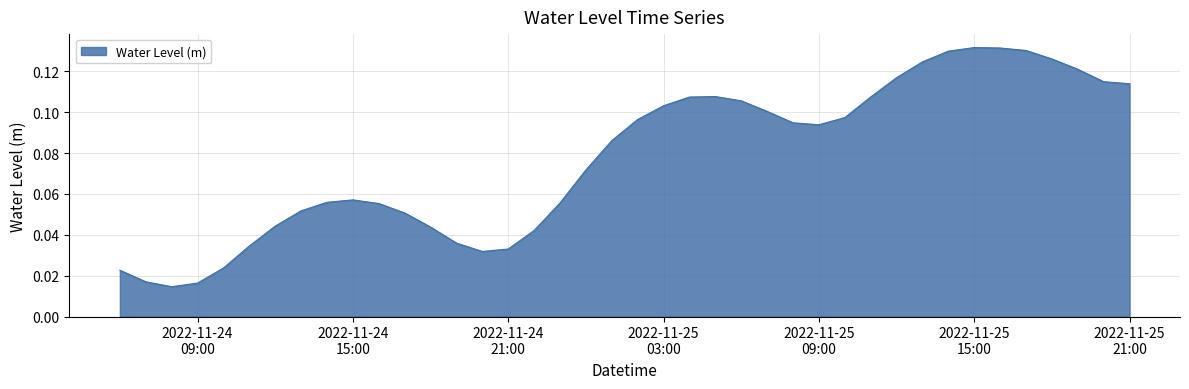

List the labels in order of value, largest first.

2022-11-25 15:00:00, 2022-11-25 16:00:00, 2022-11-25 17:00:00, 2022-11-25 14:00:00, 2022-11-25 18:00:00, 2022-11-25 13:00:00, 2022-11-25 19:00:00, 2022-11-25 12:00:00, 2022-11-25 20:00:00, 2022-11-25 21:00:00, 2022-11-25 05:00:00, 2022-11-25 11:00:00, 2022-11-25 04:00:00, 2022-11-25 06:00:00, 2022-11-25 03:00:00, 2022-11-25 07:00:00, 2022-11-25 10:00:00, 2022-11-25 02:00:00, 2022-11-25 08:00:00, 2022-11-25 09:00:00, 2022-11-25 01:00:00, 2022-11-25 00:00:00, 2022-11-24 15:00:00, 2022-11-24 14:00:00, 2022-11-24 23:00:00, 2022-11-24 16:00:00, 2022-11-24 13:00:00, 2022-11-24 17:00:00, 2022-11-24 12:00:00, 2022-11-24 18:00:00, 2022-11-24 22:00:00, 2022-11-24 19:00:00, 2022-11-24 11:00:00, 2022-11-24 21:00:00, 2022-11-24 20:00:00, 2022-11-24 10:00:00, 2022-11-24 06:00:00, 2022-11-24 07:00:00, 2022-11-24 09:00:00, 2022-11-24 08:00:00